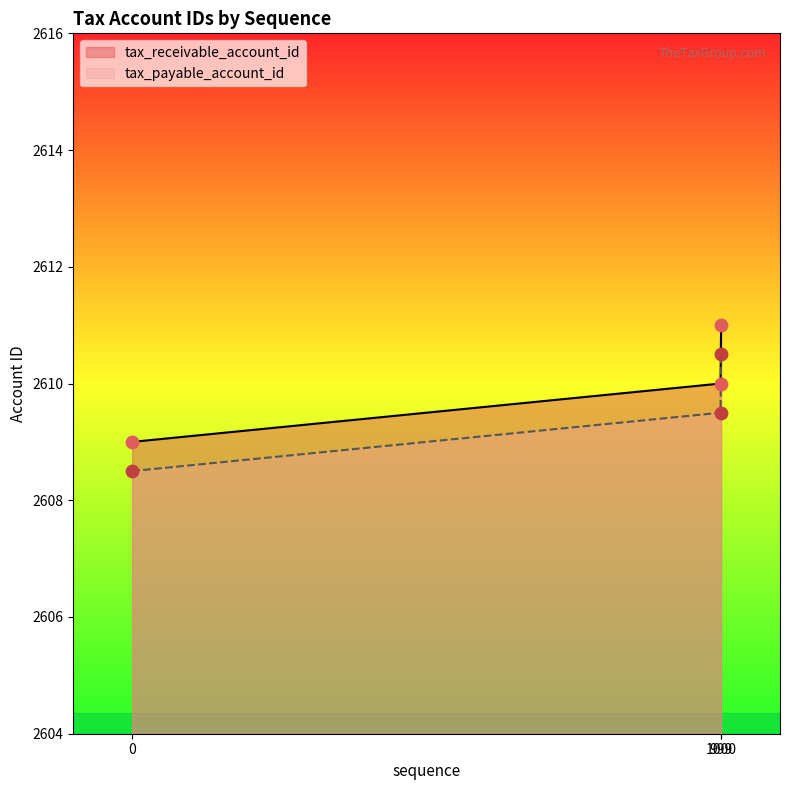

What is the total value across all series at 999?

5219.5